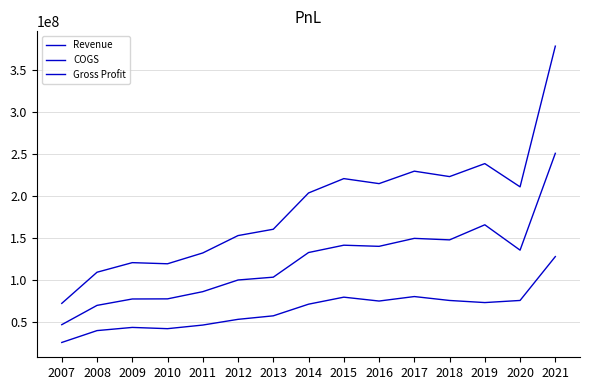

How many distinct data groups are displayed?

3